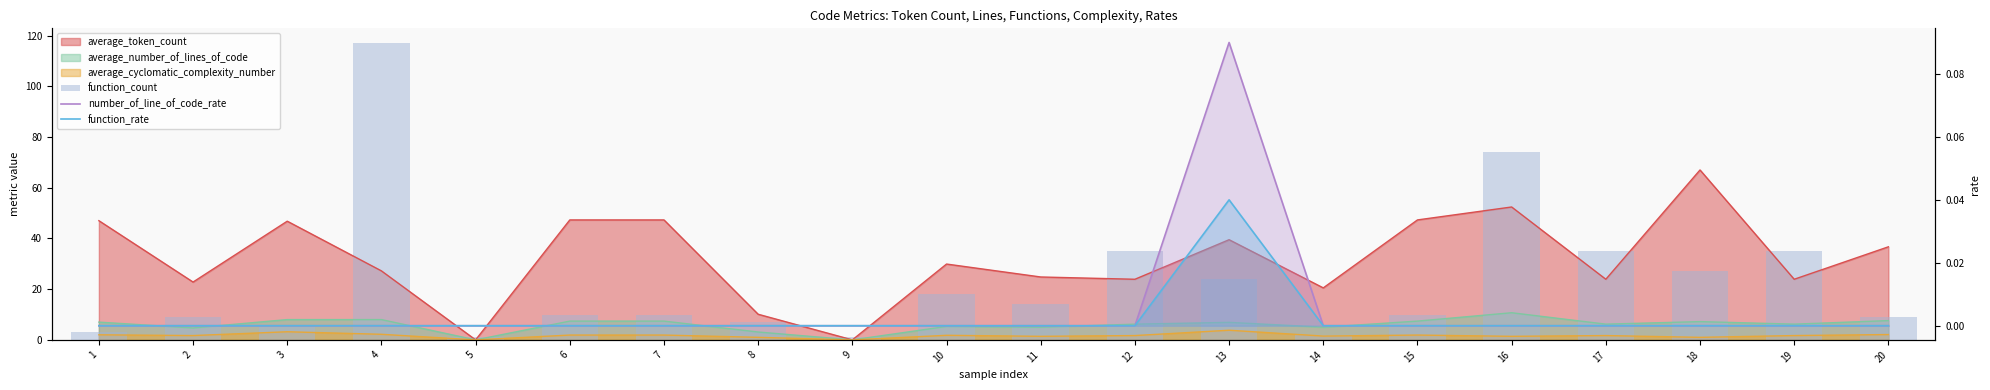

What is the greatest value displayed?

117.0